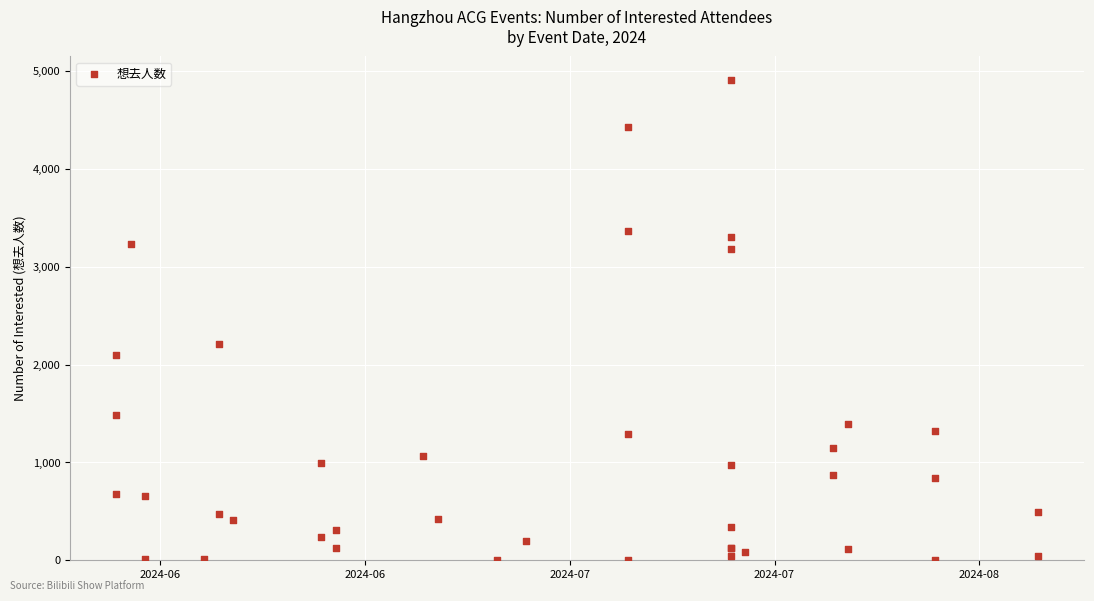

What Y value in the scatter plot is closest to 2454?

2216